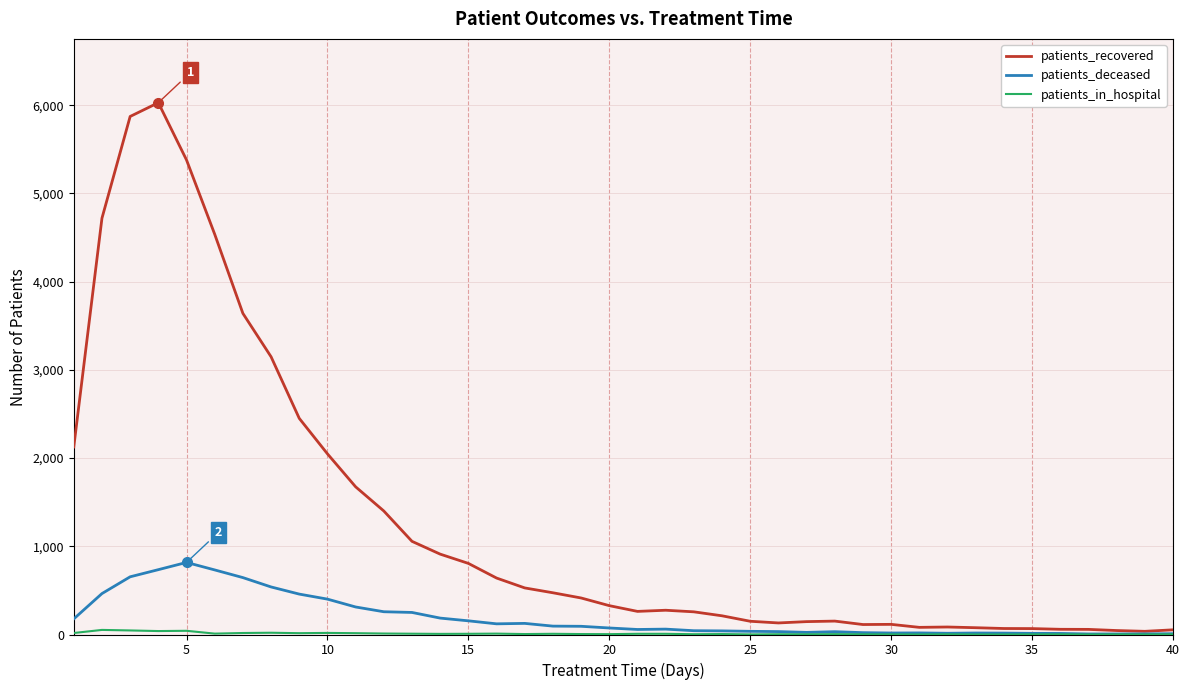

What is the highest value of the patients_deceased series?

817